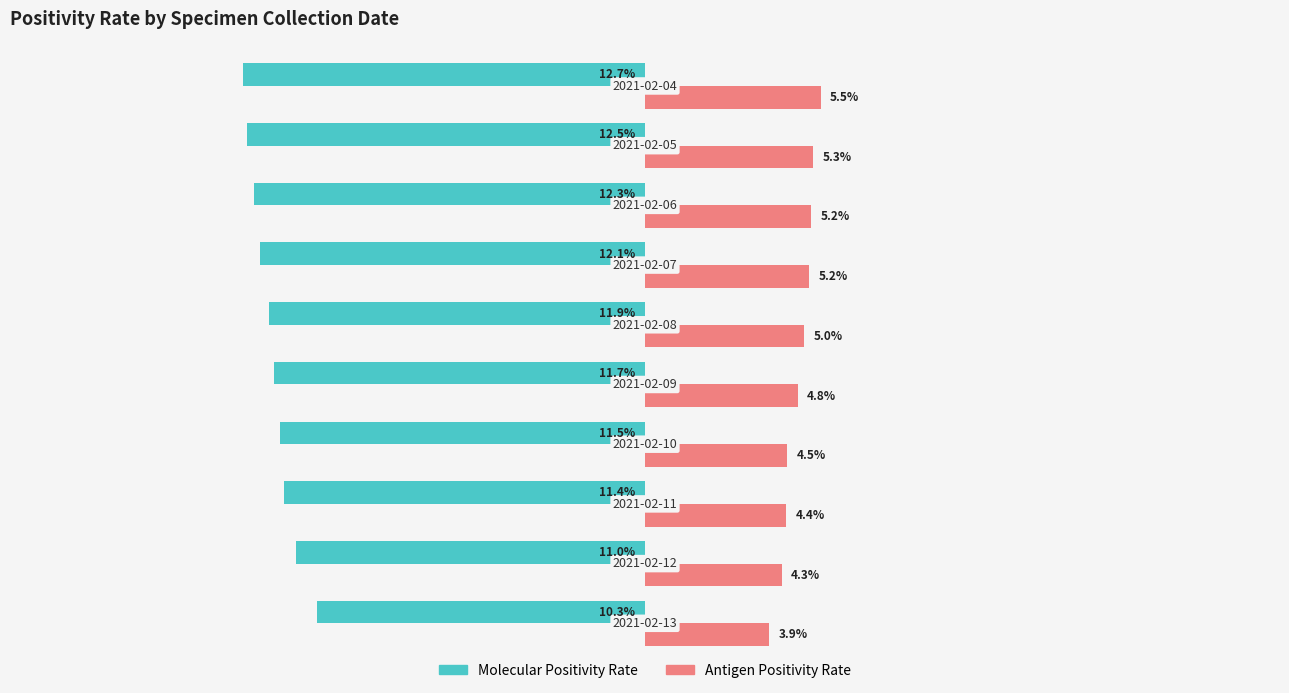

Which series has the widest spread of values?

Molecular Positivity Rate